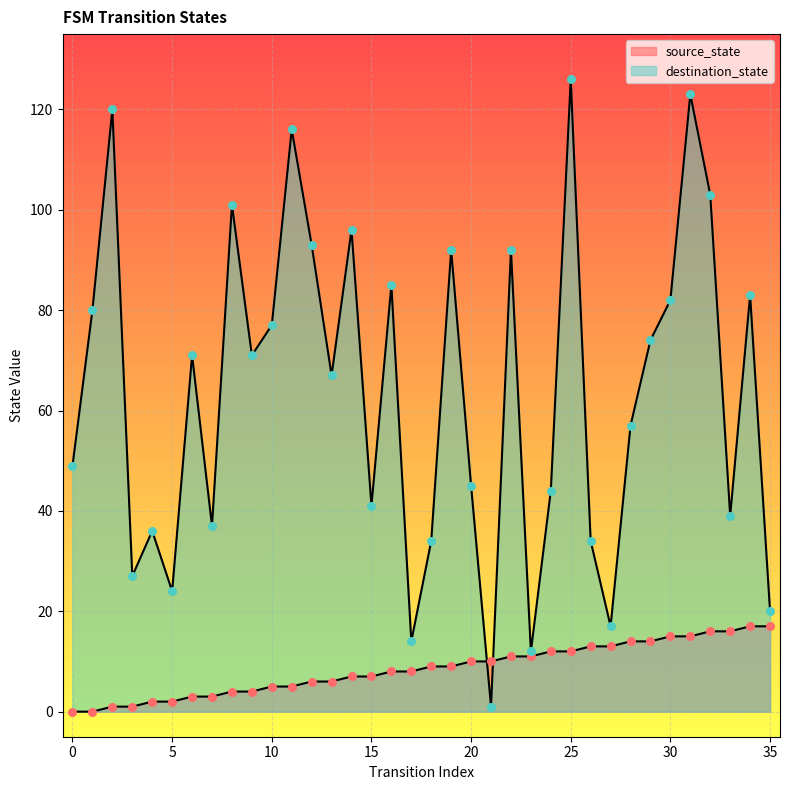

Is the value of source_state at 13 greater than the value of destination_state at 31?

No